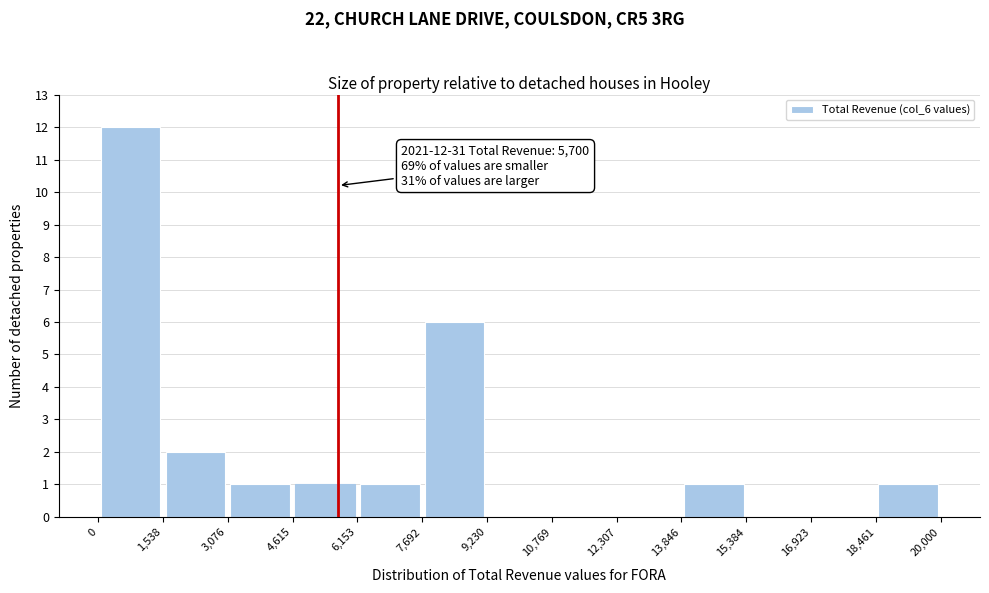

Over which range of the x-axis is the bar tallest?

0 to 1,538